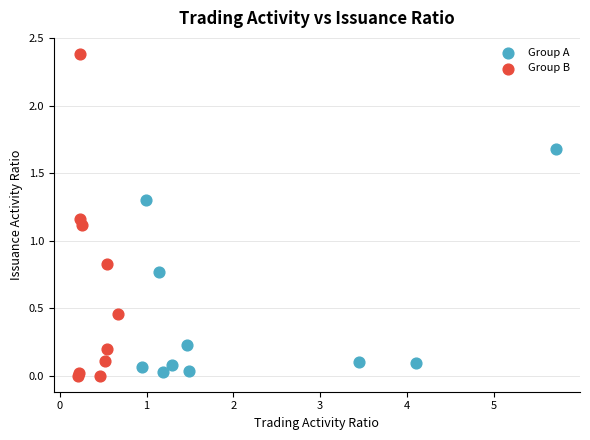

Which series has the widest spread of Y values?

Group B